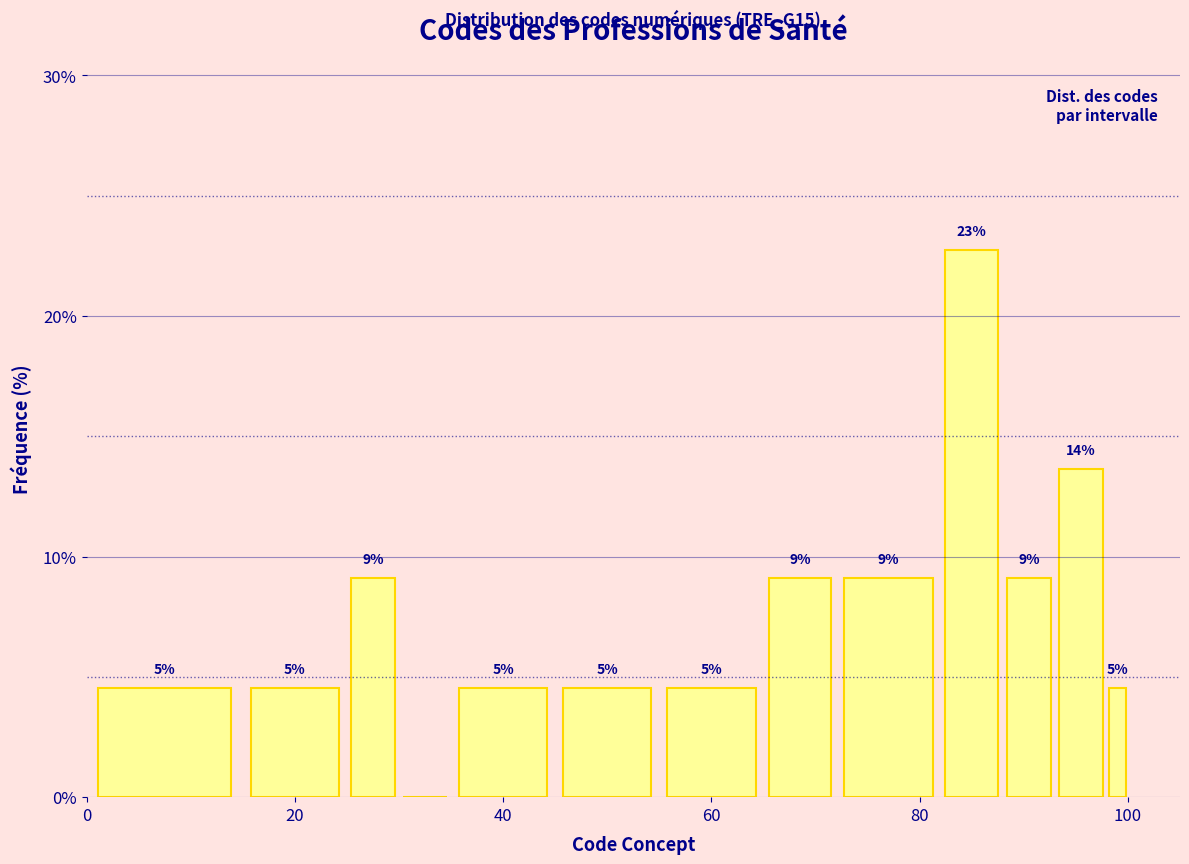

Read against the x-axis, roughly where is the centre of the tallest bar?

86